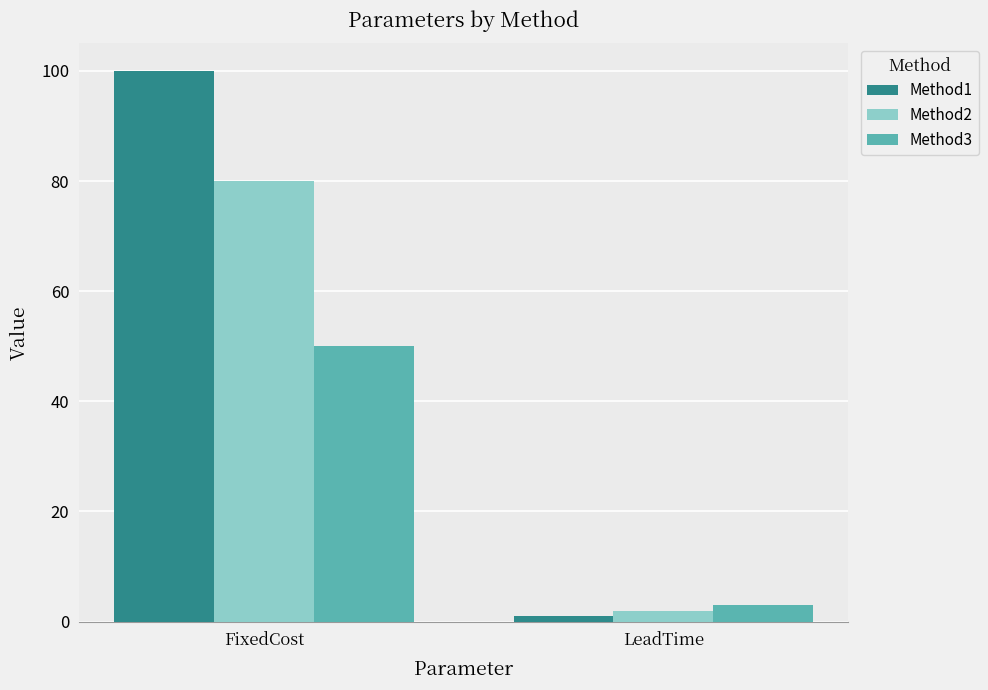

Is it true that Method2 equals 16 at FixedCost?

False